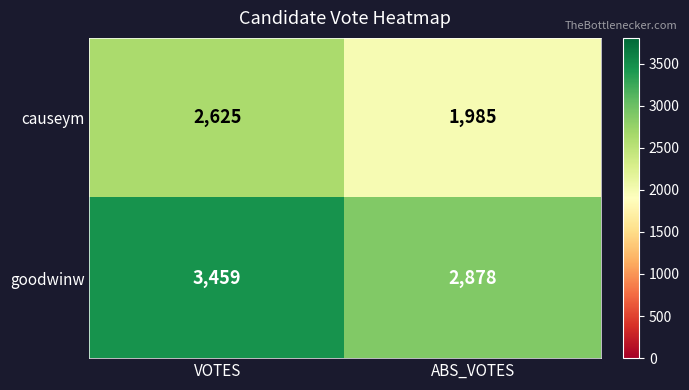

Which series has the widest spread of values?

causeym